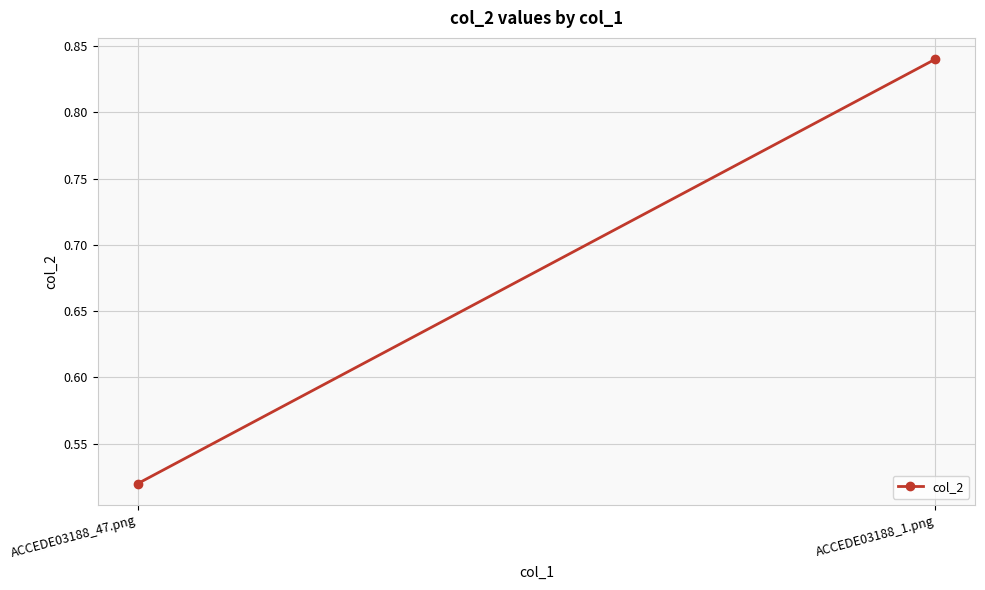

The value at ACCEDE03188_1.png is 0.4. True or false?

False